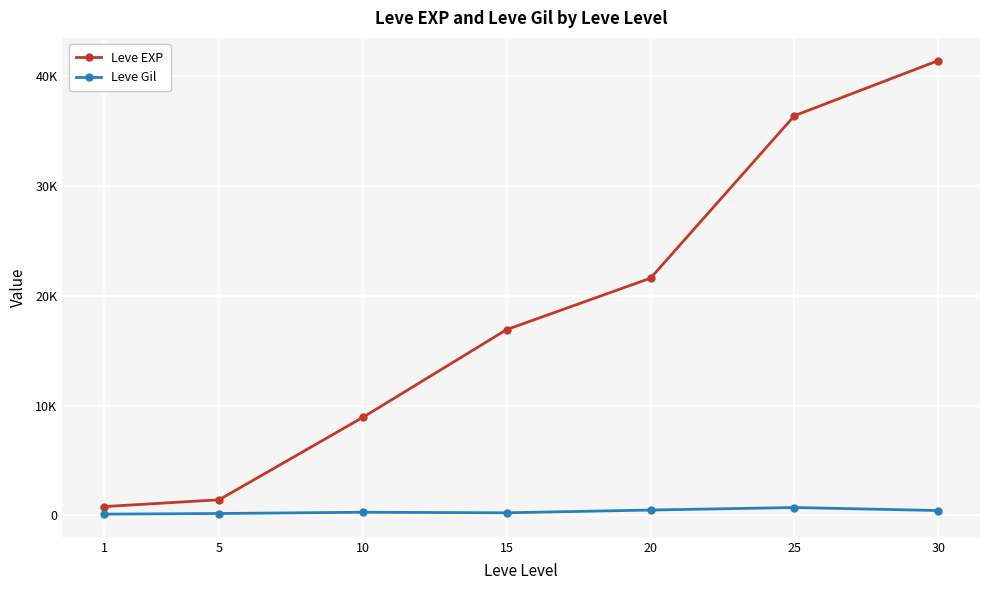

What is the average value of the Leve Gil series?

349